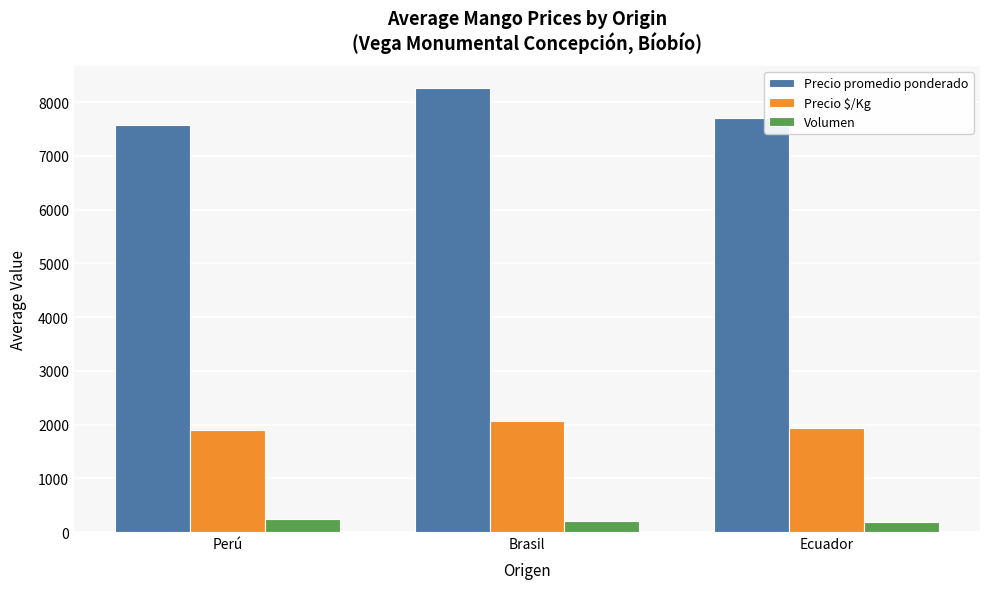

What is the difference between the highest and lowest values at Ecuador?

7525